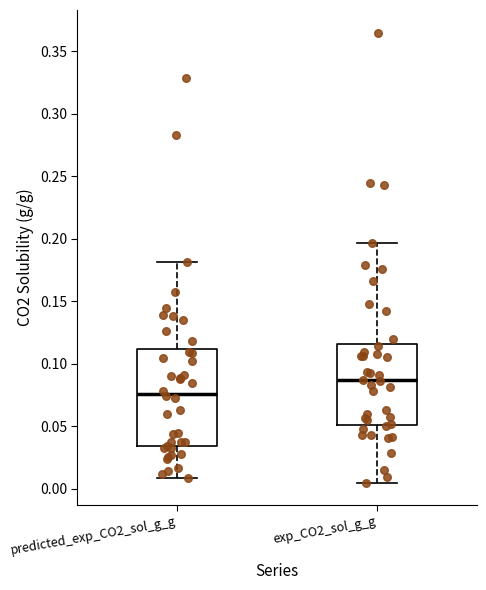

Reading left to right, read every box against the y-axis: the position of its median line, the range the box covers, and the ends of its whiskers. The values are not printed on the chart, so give them approximately, as read against the axis.

predicted_exp_CO2_sol_g_g: median 0.075, box 0.035 to 0.110, whiskers 0.010 to 0.180
exp_CO2_sol_g_g: median 0.085, box 0.050 to 0.115, whiskers 0.005 to 0.195